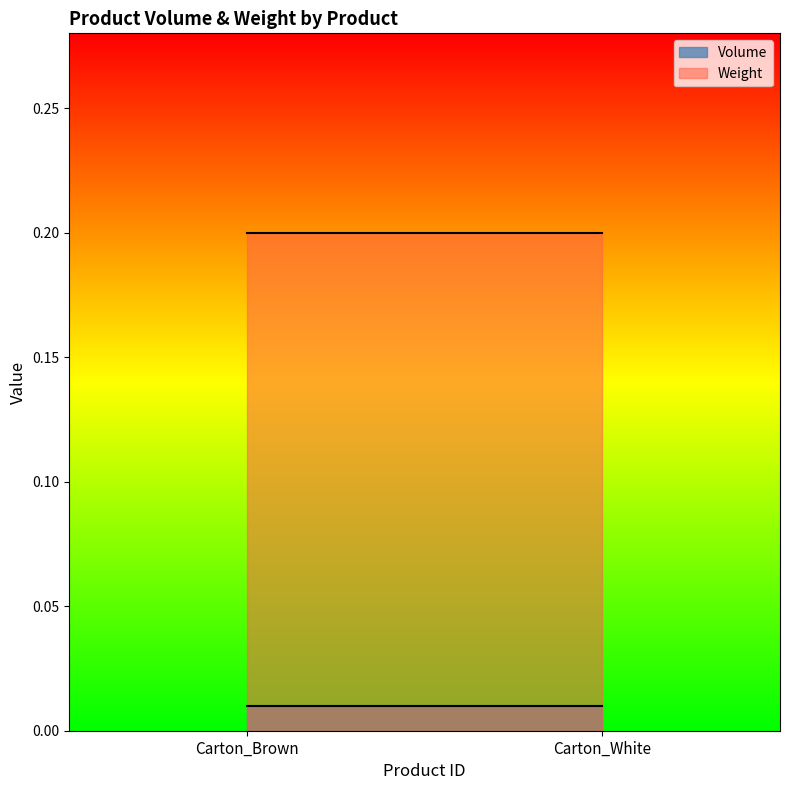

What are all the series names shown in the legend?

Volume, Weight